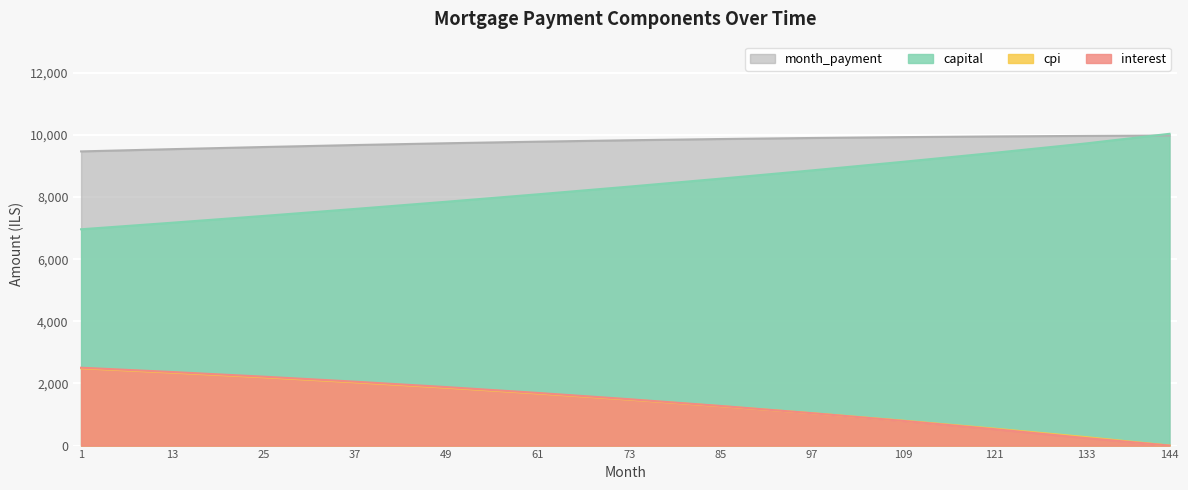

Rank the series at 37 from lowest to highest value.

cpi, interest, capital, month_payment